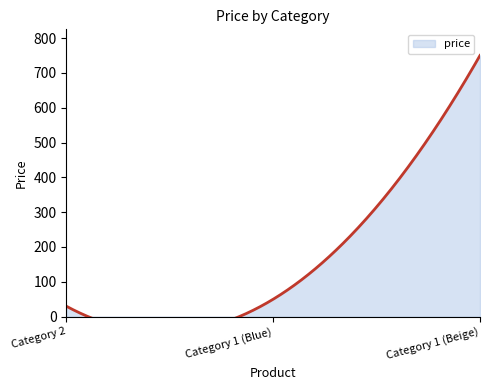

List the labels in order of value, largest first.

Category 1 (Beige), Category 1 (Blue), Category 2